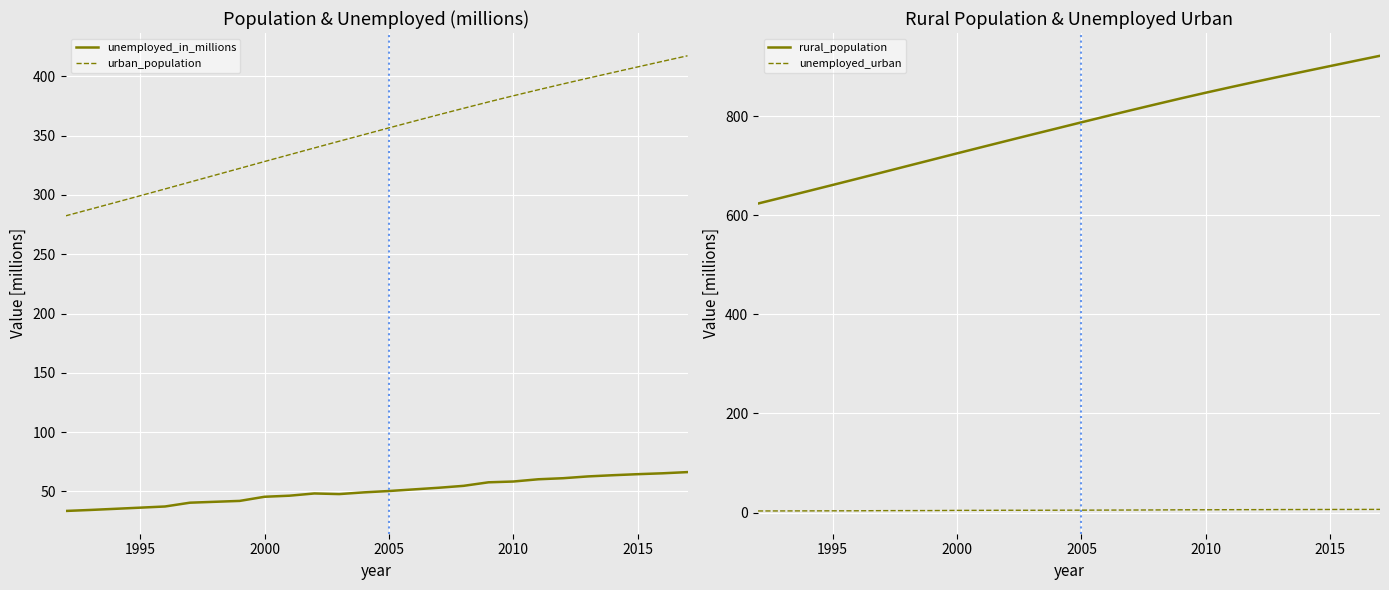

True or false: rural_population has more than 0 interior local peaks.

False